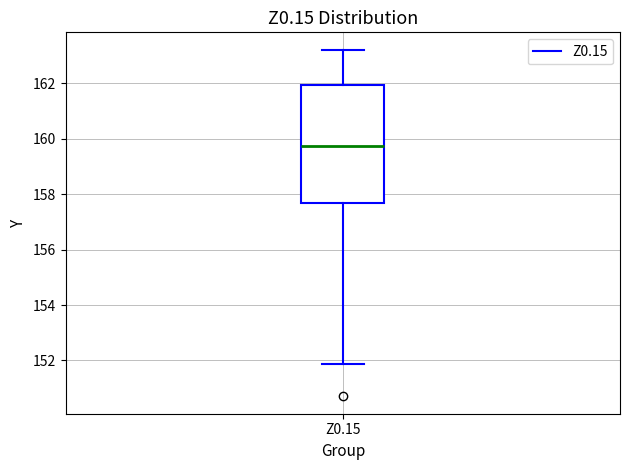

Where does the lower whisker of the box for Z0.15 end on the y-axis? The values are not printed on the chart, so give them approximately, as read against the axis.

151.8